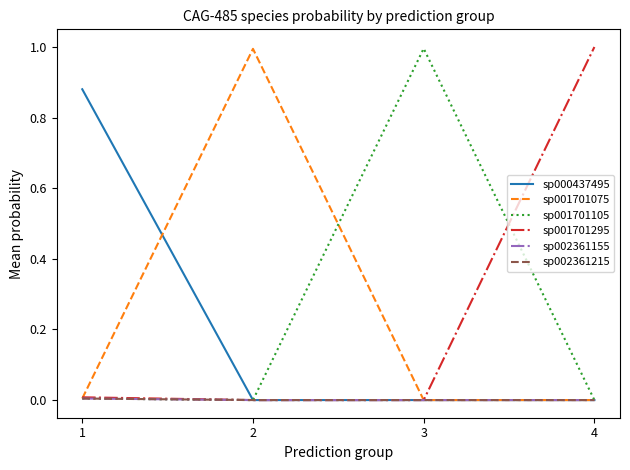

How many interior local valleys does the sp002361155 series have?

1